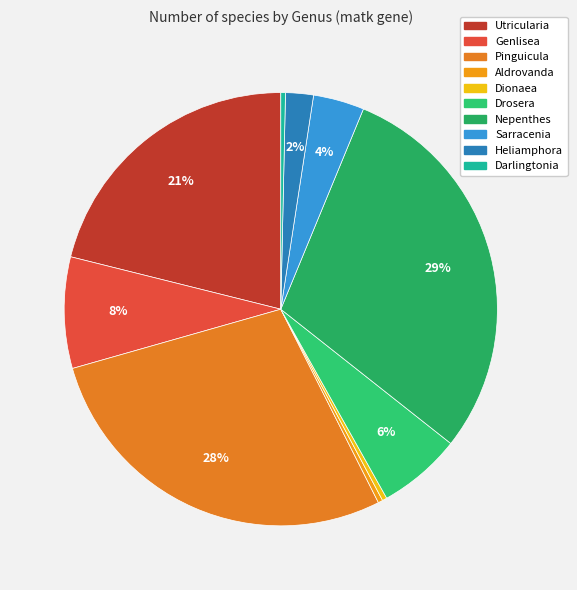

Rank the categories by value from lowest to highest.

Aldrovanda, Dionaea, Darlingtonia, Heliamphora, Sarracenia, Drosera, Genlisea, Utricularia, Pinguicula, Nepenthes